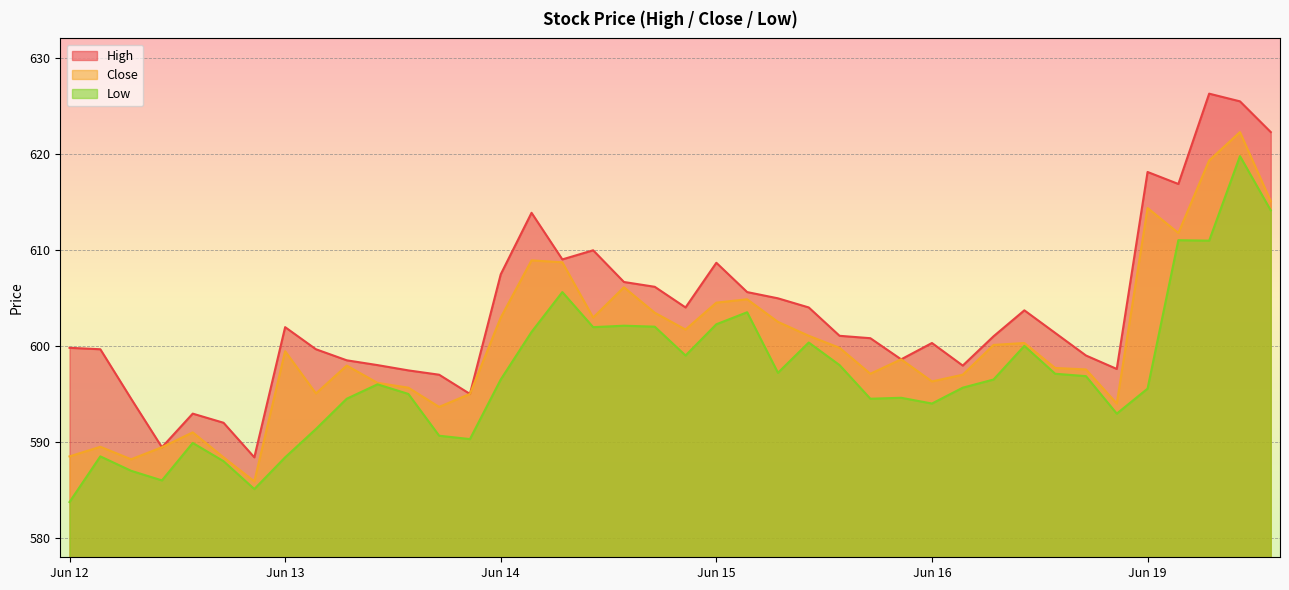

The value of High at Jun 14 is 607.5. True or false?

True